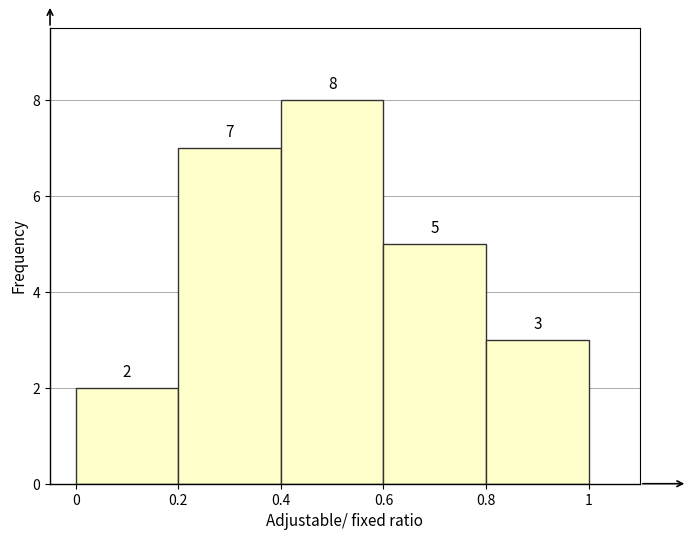

Which range on the x-axis has the tallest bar?

0.4 to 0.6